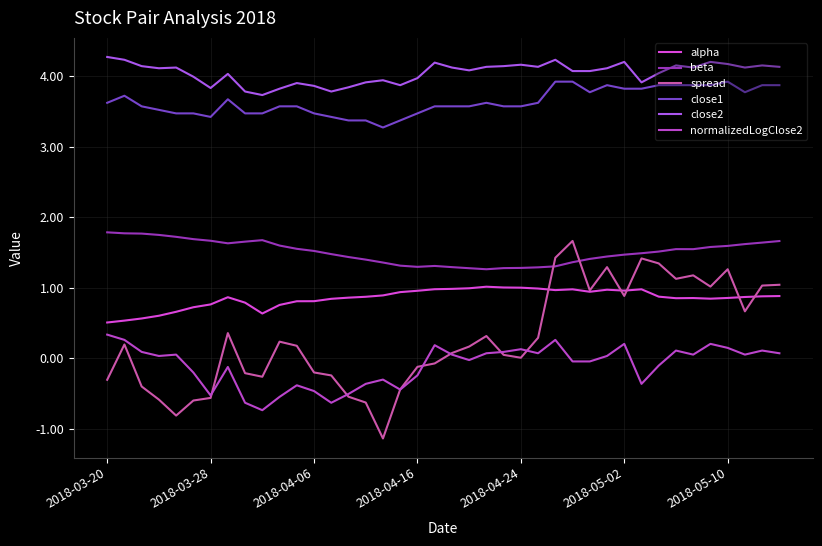

At which category does alpha reach its first local peak?

7